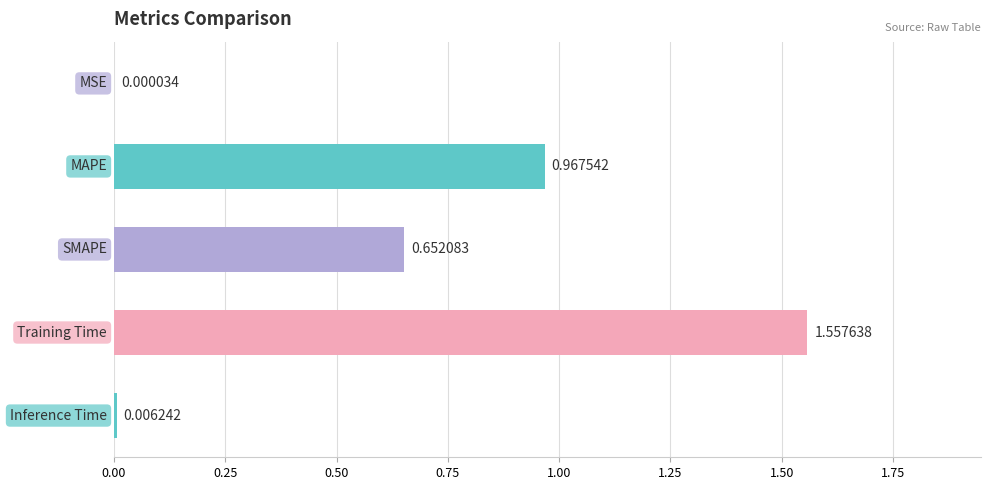

How many data points does each series have?

5